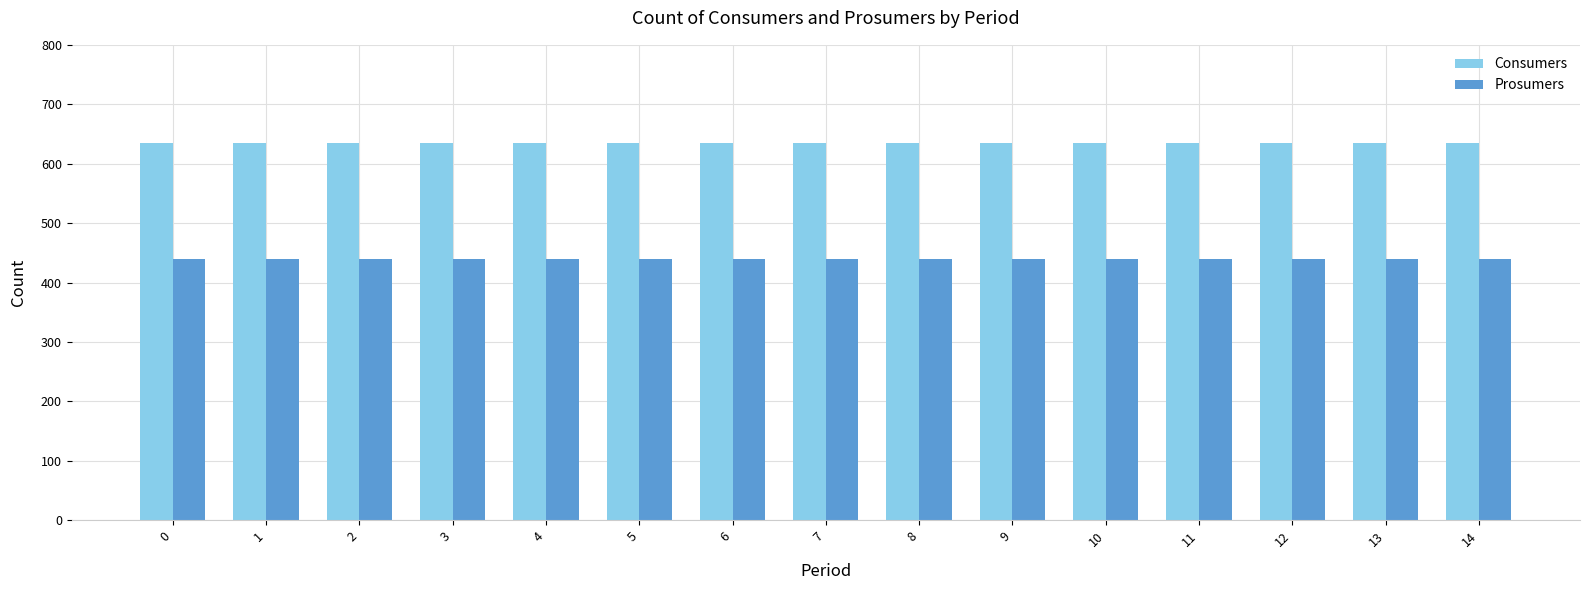

The Prosumers series shows 440 at 0. True or false?

True